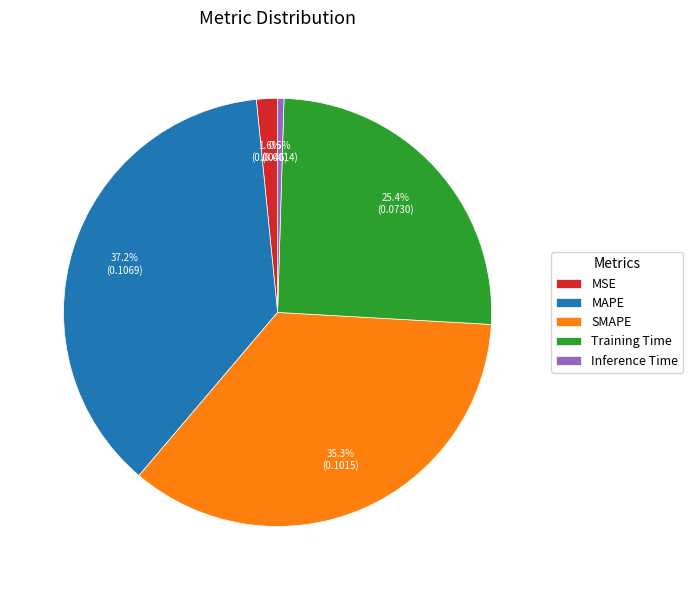

Does MSE account for over 50% of the chart?

No